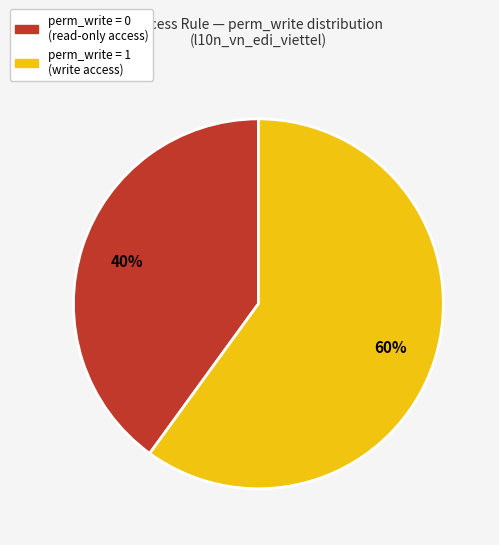

Is there any slice that represents more than half of the pie?

Yes